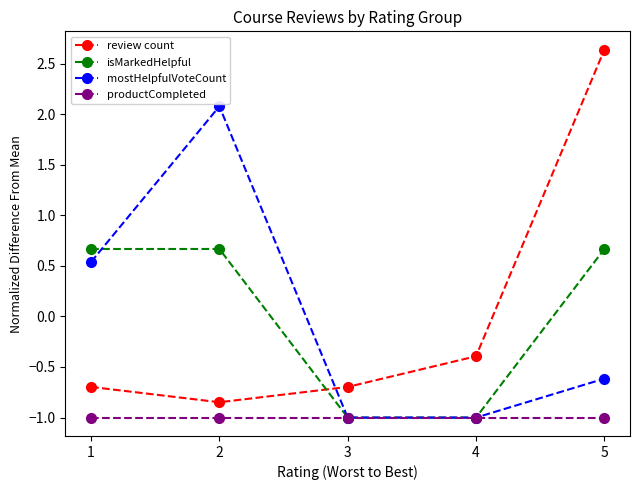

True or false: productCompleted and review count intersect in this chart.

False